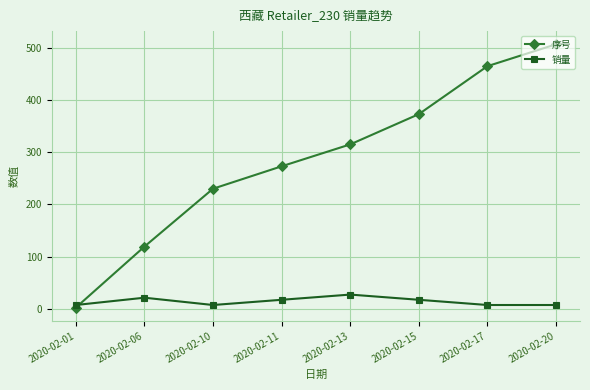

What is the difference between the maximum and second lowest values in the 销量 series?

20